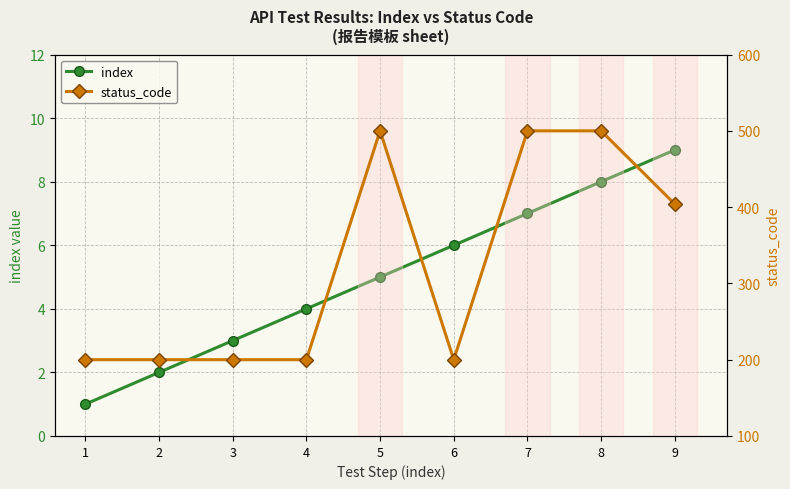

Which label corresponds to the largest value in the chart?

5